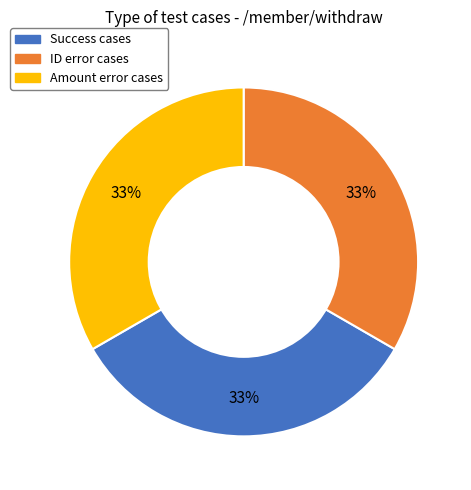

Is there a majority slice in this chart?

No